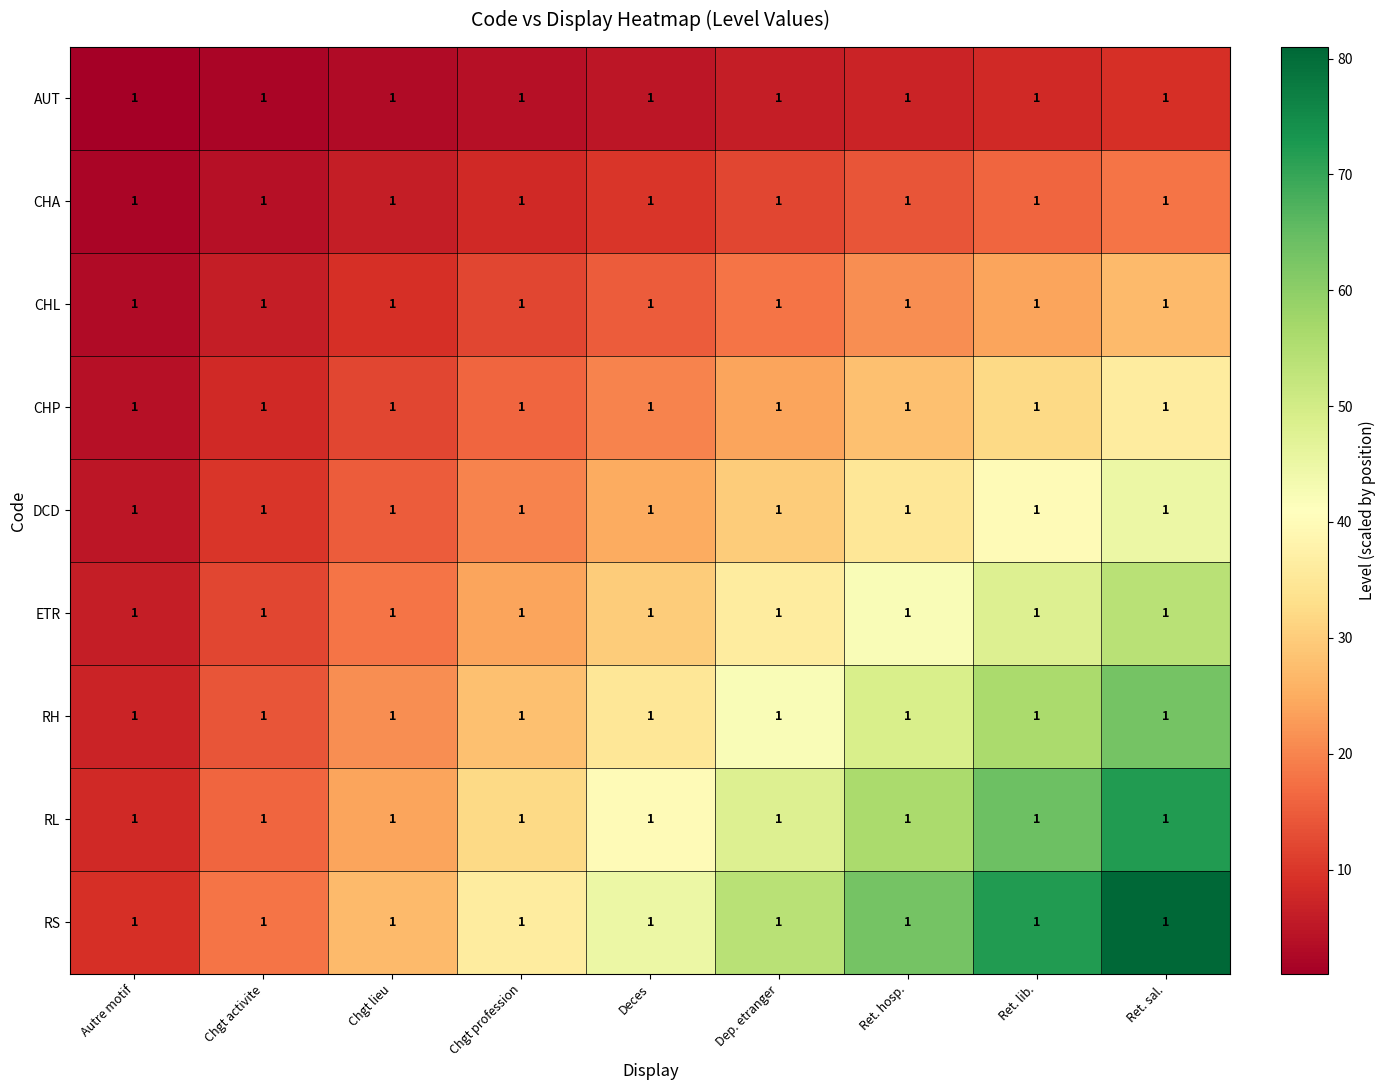

What is the average value of the RS series?

45